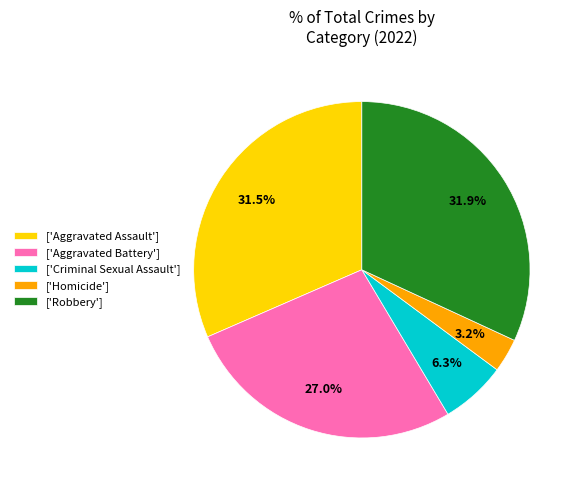

Which category has the smallest portion of the pie?

['Homicide']